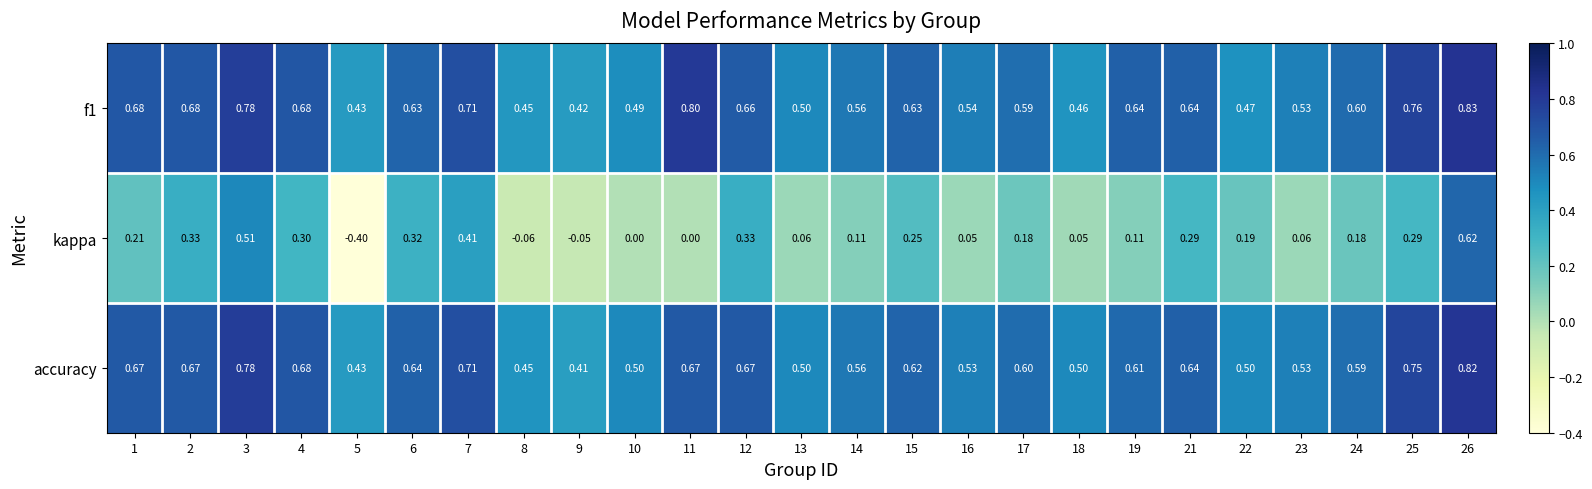

Which series has the widest spread of values?

kappa